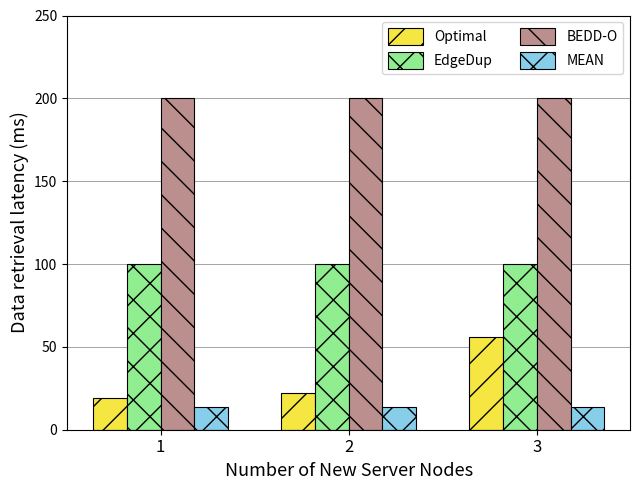

At which category is the sum across all series the highest?

3